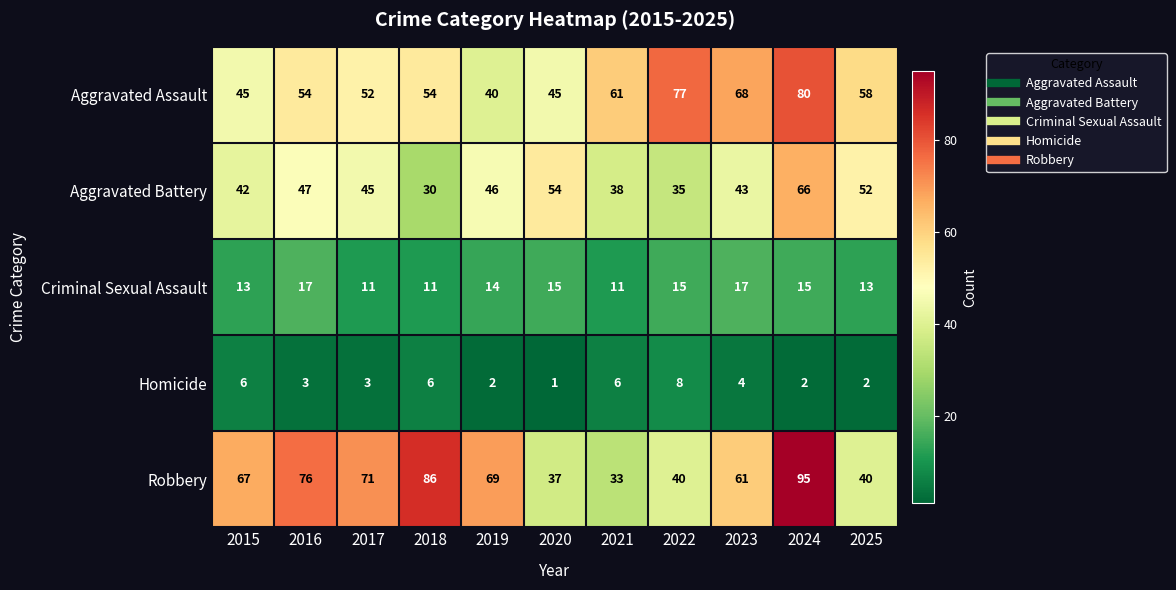

How many series are shown in this chart?

5